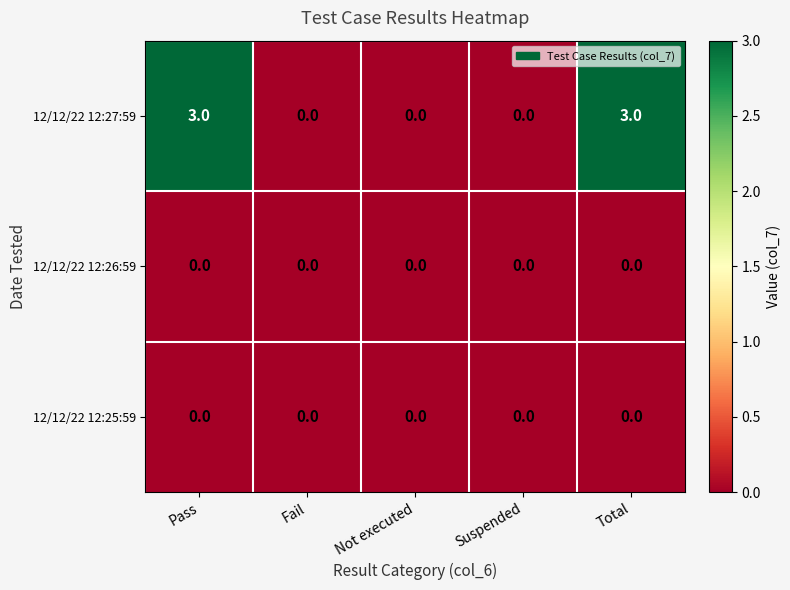

Which series has the largest total across all categories?

12/12/22 12:27:59